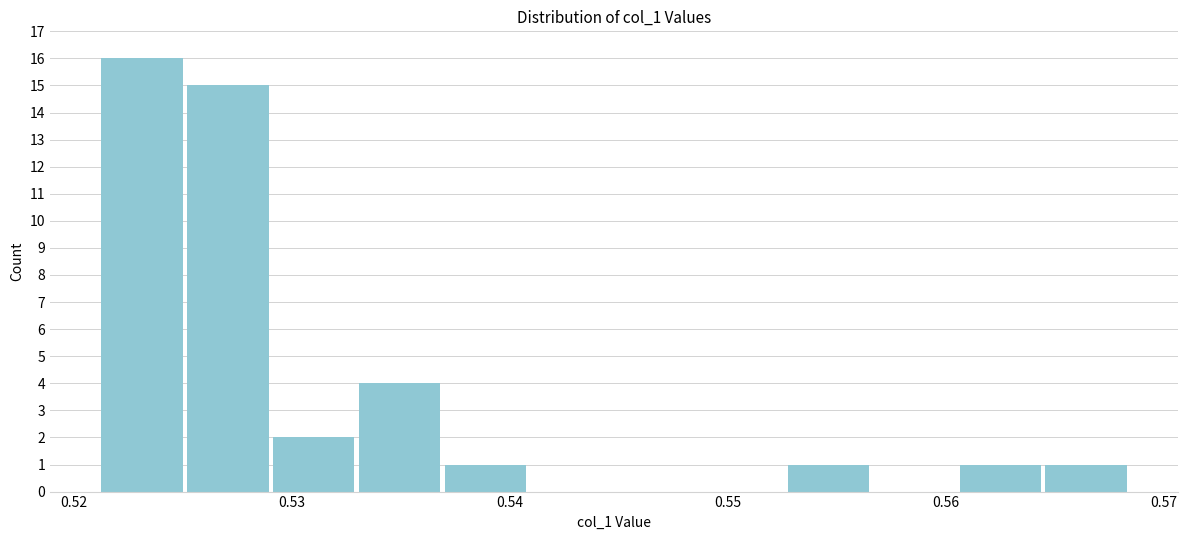

Around what value on the x-axis is the tallest bar? Give the approximate position of its centre, as read against the axis.

0.523